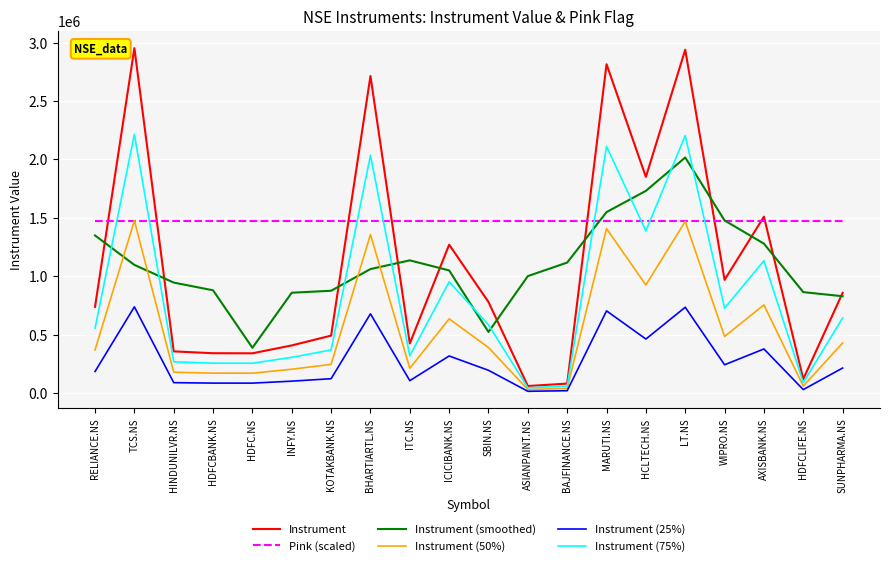

What is the highest value of the Pink (scaled) series?

1476608.5